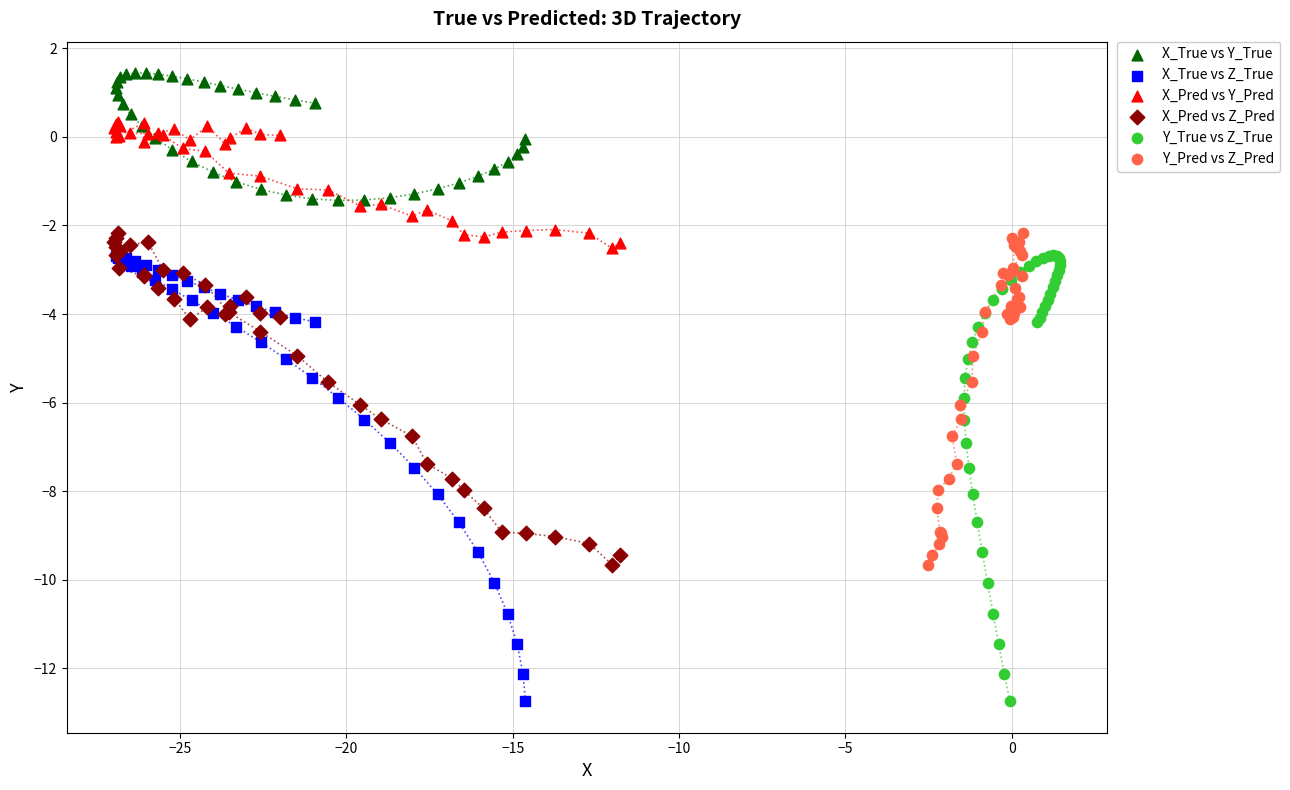

What are all the series names shown in the legend?

X_True vs Y_True, X_True vs Z_True, X_Pred vs Y_Pred, X_Pred vs Z_Pred, Y_True vs Z_True, Y_Pred vs Z_Pred